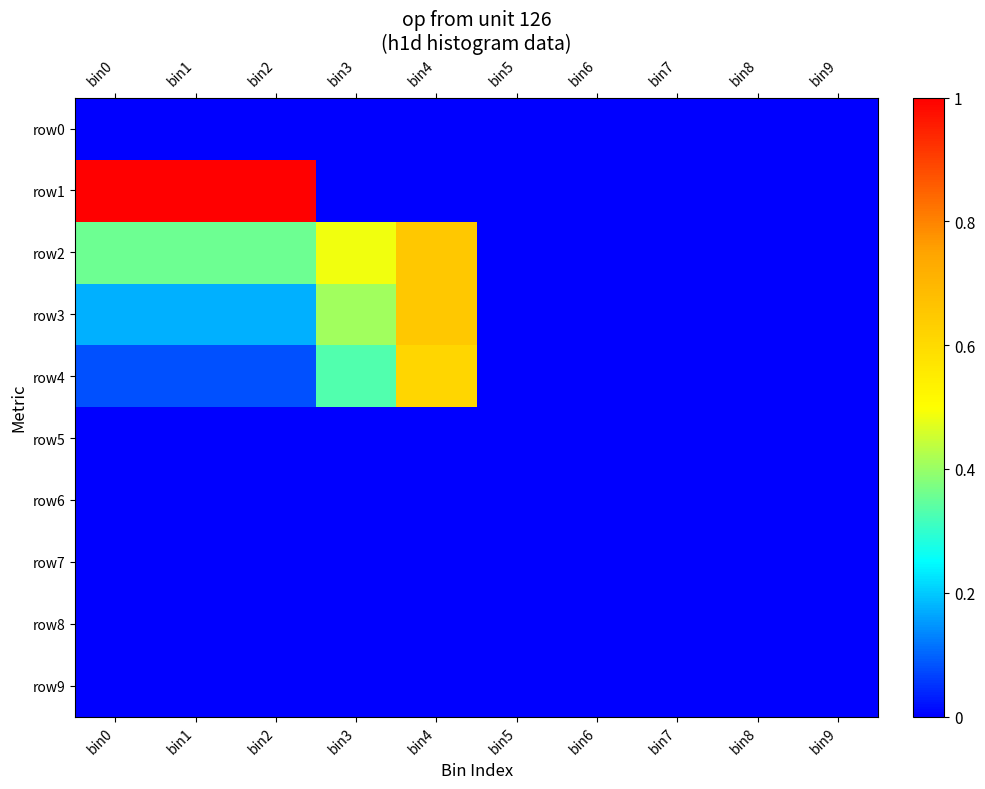

Reading left to right, what are all the values shown in this chart?

row0: bin0=0.0	bin1=0.0	bin2=0.0	bin3=0.0	bin4=0.0	bin5=0.0	bin6=0.0	bin7=0.0	bin8=0.0	bin9=0.0
row1: bin0=1.0	bin1=1.0	bin2=1.0	bin3=0.0	bin4=0.0	bin5=0.0	bin6=0.0	bin7=0.0	bin8=0.0	bin9=0.0
row2: bin0=0.4	bin1=0.4	bin2=0.4	bin3=0.5	bin4=0.7	bin5=0.0	bin6=0.0	bin7=0.0	bin8=0.0	bin9=0.0
row3: bin0=0.2	bin1=0.2	bin2=0.2	bin3=0.4	bin4=0.7	bin5=0.0	bin6=0.0	bin7=0.0	bin8=0.0	bin9=0.0
row4: bin0=0.1	bin1=0.1	bin2=0.1	bin3=0.3	bin4=0.6	bin5=0.0	bin6=0.0	bin7=0.0	bin8=0.0	bin9=0.0
row5: bin0=0.0	bin1=0.0	bin2=0.0	bin3=0.0	bin4=0.0	bin5=0.0	bin6=0.0	bin7=0.0	bin8=0.0	bin9=0.0
row6: bin0=0.0	bin1=0.0	bin2=0.0	bin3=0.0	bin4=0.0	bin5=0.0	bin6=0.0	bin7=0.0	bin8=0.0	bin9=0.0
row7: bin0=0.0	bin1=0.0	bin2=0.0	bin3=0.0	bin4=0.0	bin5=0.0	bin6=0.0	bin7=0.0	bin8=0.0	bin9=0.0
row8: bin0=0.0	bin1=0.0	bin2=0.0	bin3=0.0	bin4=0.0	bin5=0.0	bin6=0.0	bin7=0.0	bin8=0.0	bin9=0.0
row9: bin0=0.0	bin1=0.0	bin2=0.0	bin3=0.0	bin4=0.0	bin5=0.0	bin6=0.0	bin7=0.0	bin8=0.0	bin9=0.0